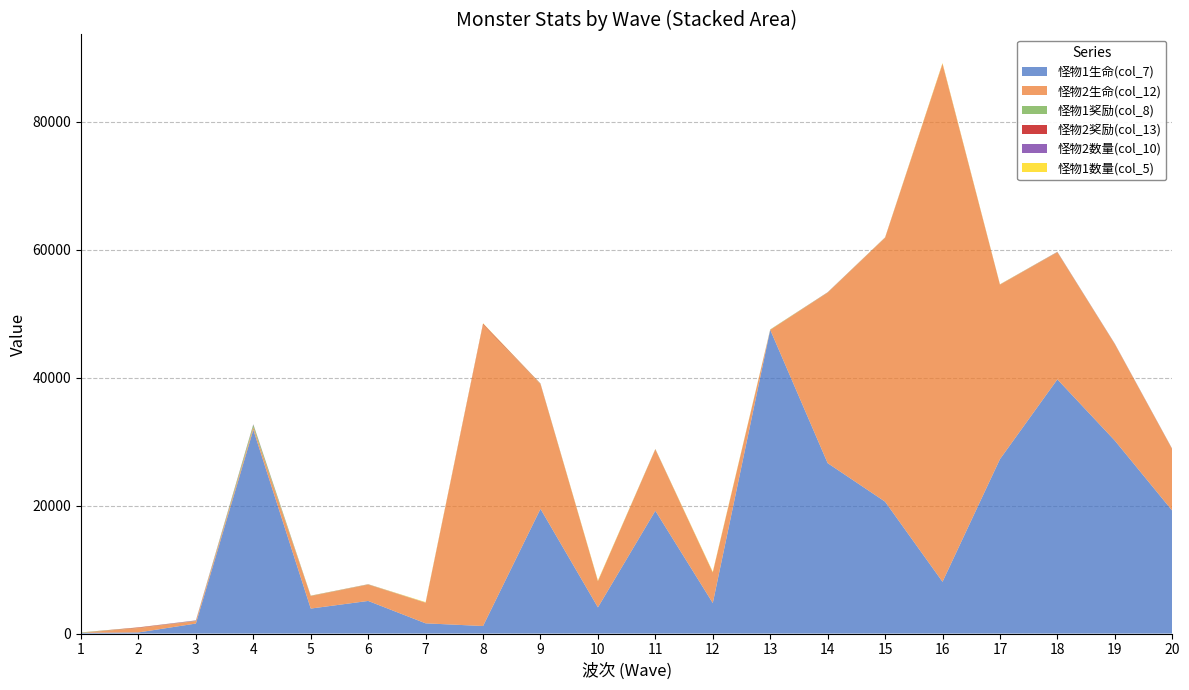

Reading left to right, extract all data points from this chart.

怪物1生命(col_7): 1=115	2=174	3=1565	4=31862	5=3907	6=5100	7=1598	8=1178	9=19500	10=4092	11=19200	12=4773	13=47500	14=26650	15=20625	16=8094	17=27273	18=39750	19=30175	20=19217
怪物2生命(col_12): 1=0	2=698	3=391	4=398	5=1953	6=2550	7=3197	8=47122	9=19500	10=4092	11=9600	12=4773	13=0	14=26650	15=41250	16=80944	17=27273	18=19875	19=15087	20=9609
怪物1奖励(col_8): 1=55	2=17	3=31	4=397	5=33	6=24	7=6	8=4	9=40	10=7	11=29	12=5	13=48	14=24	15=15	16=5	17=16	18=20	19=14	20=8
怪物2奖励(col_13): 1=0	2=67	3=8	4=5	5=17	6=12	7=12	8=140	9=40	10=7	11=14	12=5	13=0	14=24	15=30	16=53	17=16	18=10	19=7	20=4
怪物2数量(col_10): 1=0	2=7	3=60	4=65	5=5	6=20	7=21	8=3	9=6	10=6	11=10	12=7	13=0	14=15	15=8	16=1	17=9	18=36	19=37	20=39
怪物1数量(col_5): 1=13	2=15	3=8	4=1	5=19	6=20	7=80	8=85	9=12	10=95	11=20	12=105	13=15	14=15	15=32	16=125	17=35	18=18	19=19	20=19